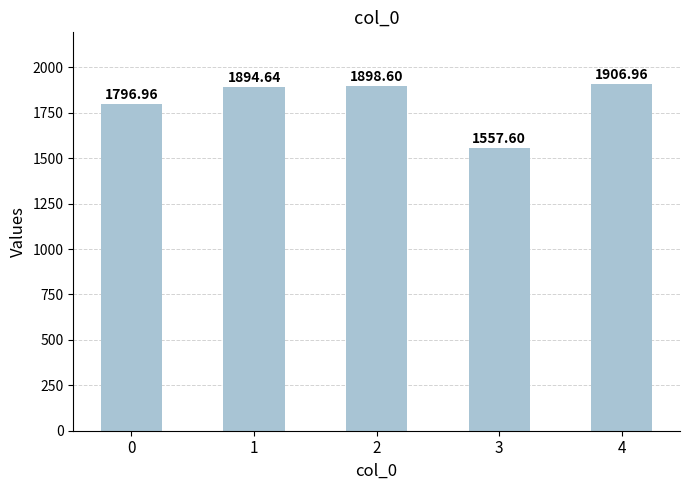

How many bars are there in total?

5